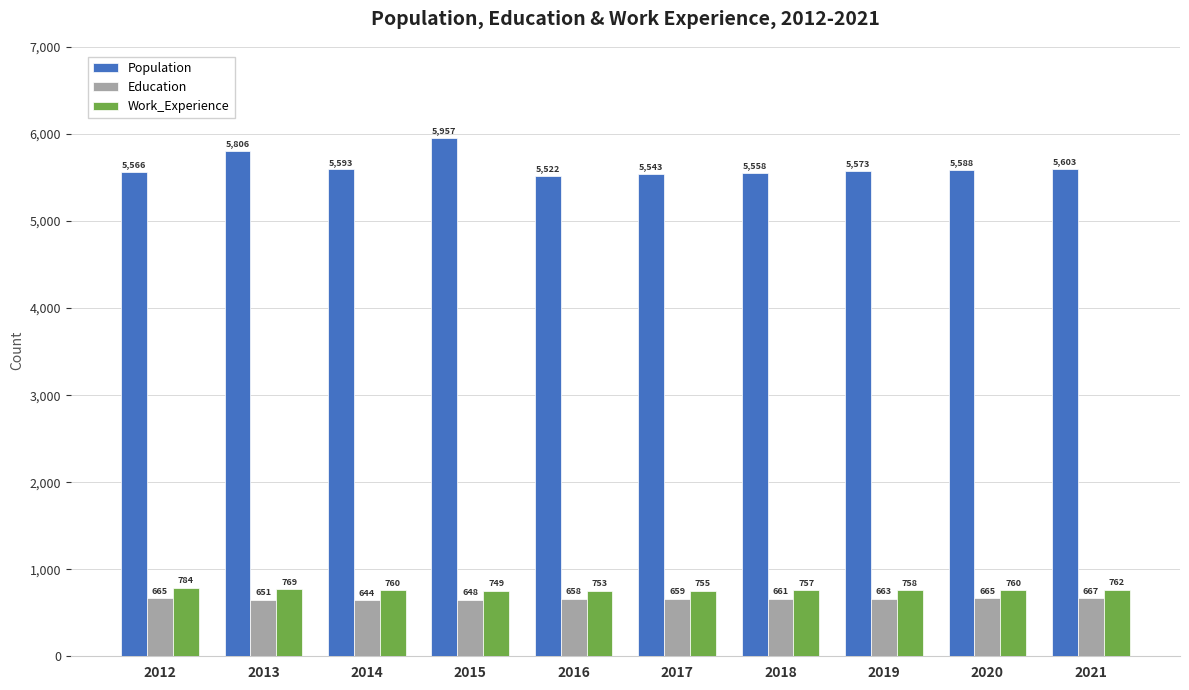

List the labels in order of Population value, smallest first.

2016, 2017, 2018, 2012, 2019, 2020, 2014, 2021, 2013, 2015